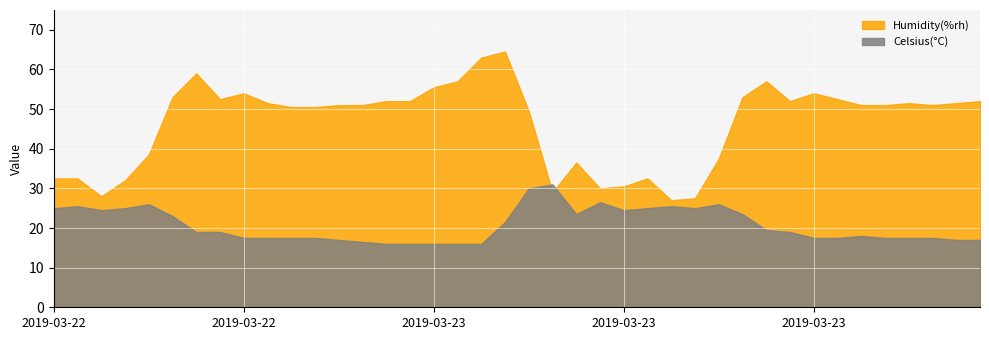

Which category has the lowest value in the Humidity(%rh) series?

2019-03-23 16:00